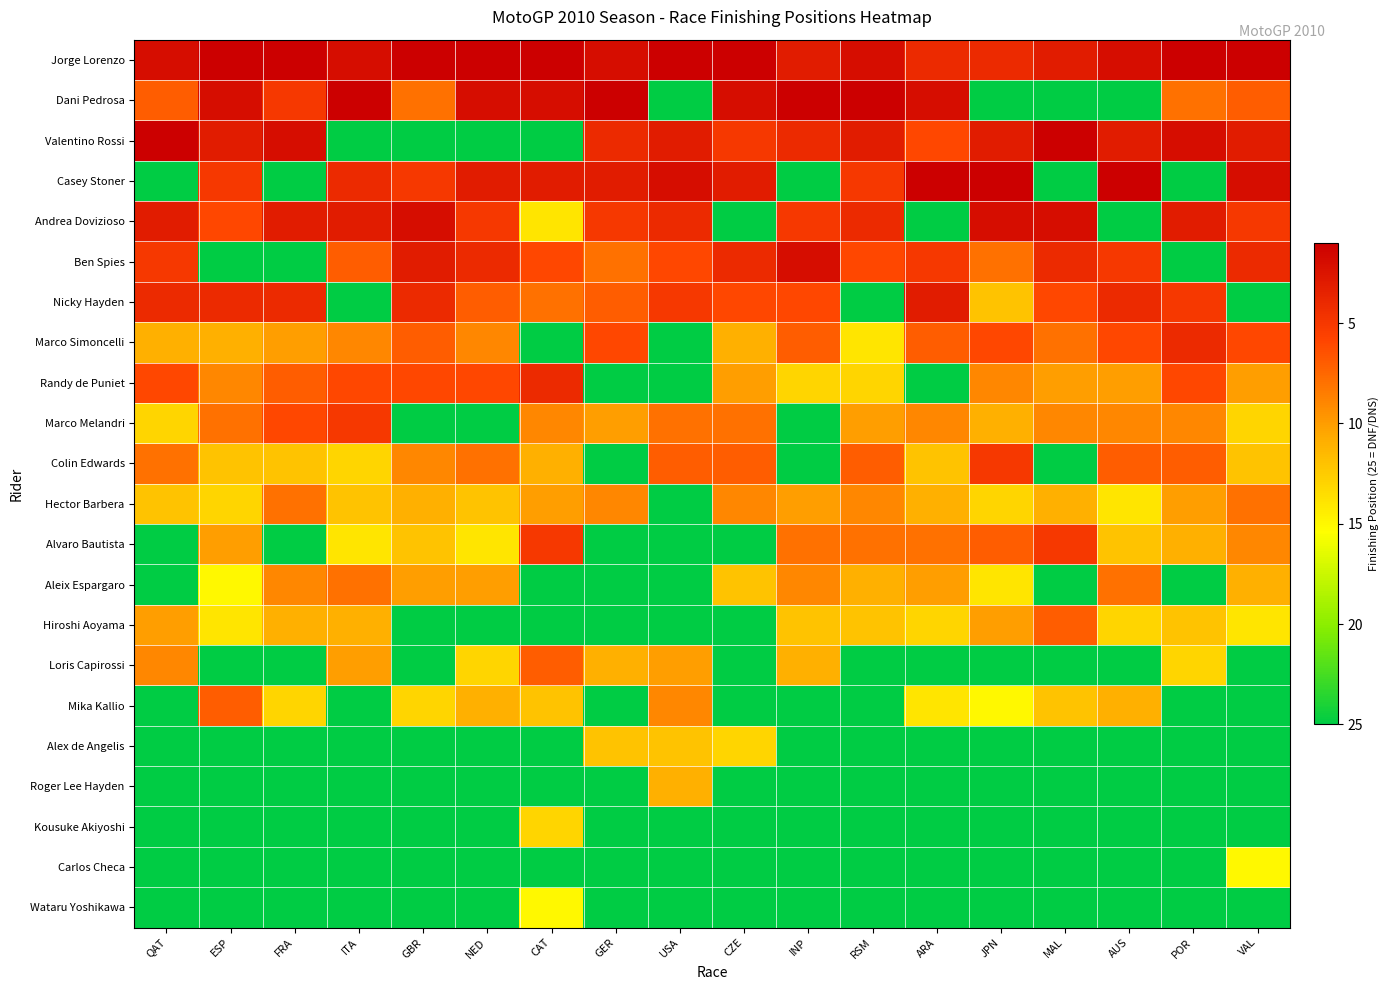

Rank the series at ESP from lowest to highest value.

Jorge Lorenzo, Dani Pedrosa, Valentino Rossi, Nicky Hayden, Casey Stoner, Andrea Dovizioso, Mika Kallio, Marco Melandri, Randy de Puniet, Alvaro Bautista, Marco Simoncelli, Colin Edwards, Hector Barbera, Hiroshi Aoyama, Aleix Espargaro, Ben Spies, Loris Capirossi, Alex de Angelis, Roger Lee Hayden, Kousuke Akiyoshi, Carlos Checa, Wataru Yoshikawa